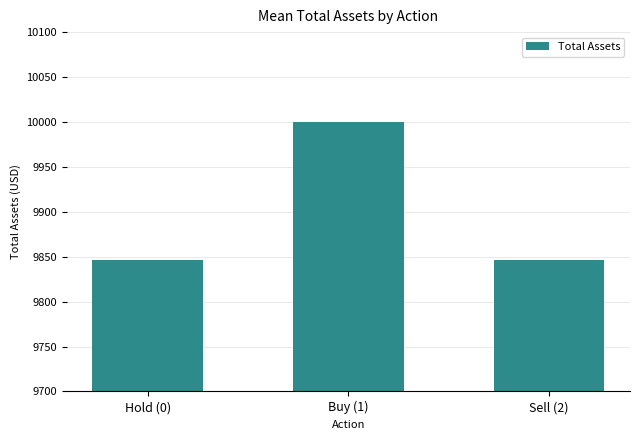

Count the number of data series in this chart.

1